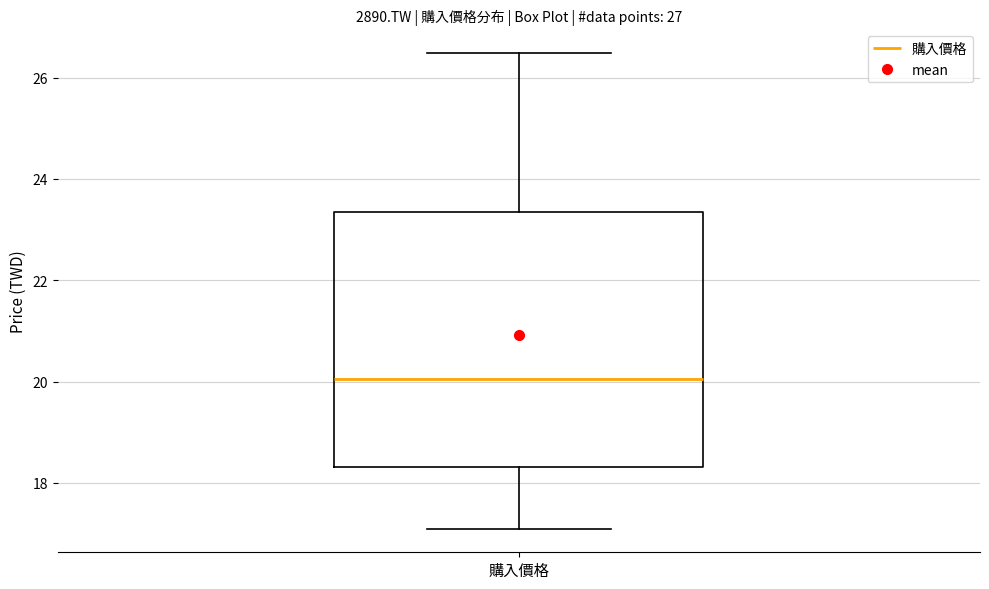

Transcribe this box plot: give where the median line is, the range the box spans, and where the two whiskers end, as read against the y-axis. The values are not printed on the chart, so give them approximately, as read against the axis.

median 20.0, box 18.4 to 23.4, whiskers 17.2 to 26.4